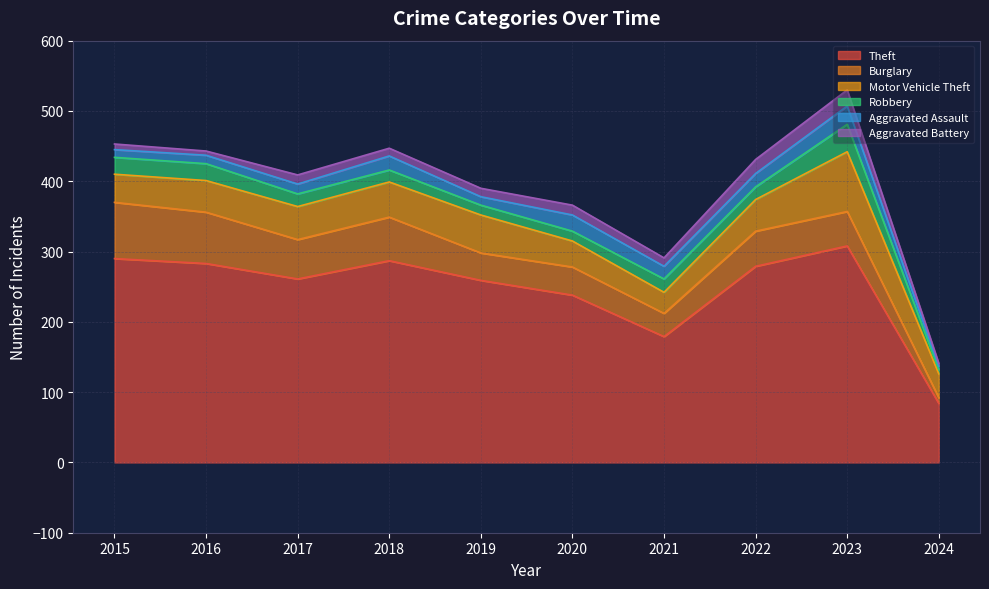

What is the maximum value for Aggravated Battery?

23